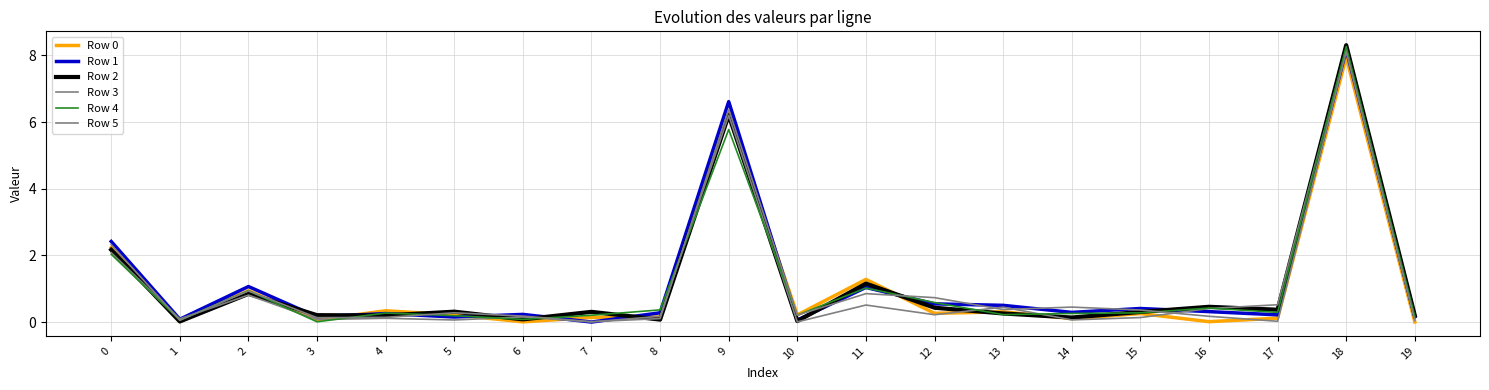

At how many categories does at least one series exceed 0?

20